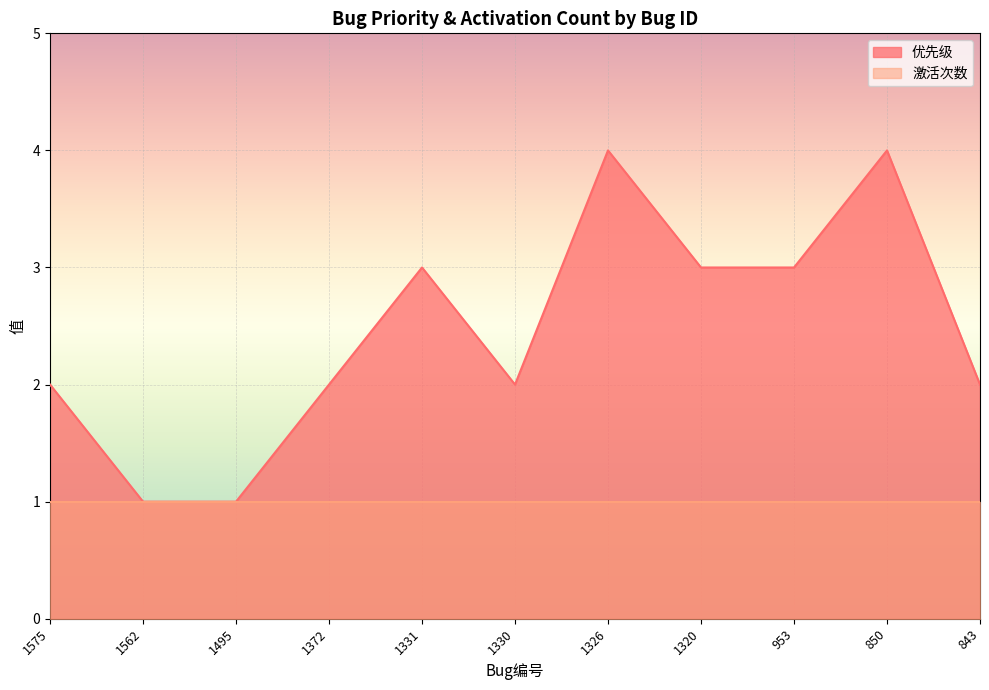

At which label is the value closest to 2?

1575